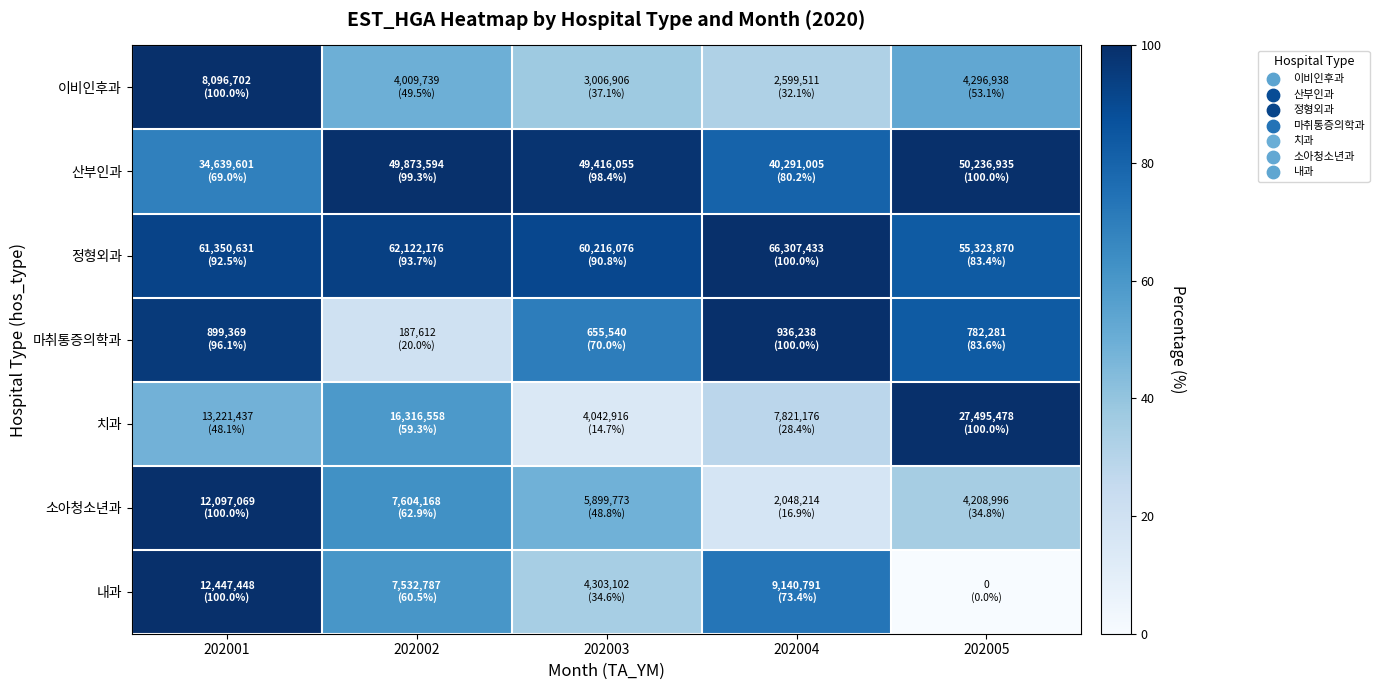

Count the number of categories in the chart.

5